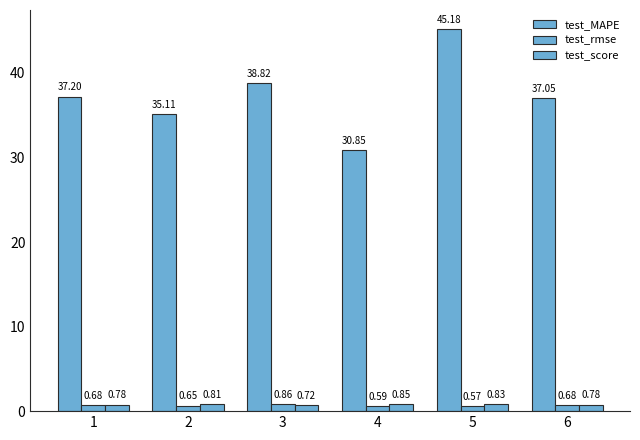

Reading left to right, transcribe all the data shown in this chart.

test_MAPE: 1=37.2	2=35.1	3=38.8	4=30.8	5=45.2	6=37.1
test_rmse: 1=0.7	2=0.6	3=0.9	4=0.6	5=0.6	6=0.7
test_score: 1=0.8	2=0.8	3=0.7	4=0.8	5=0.8	6=0.8